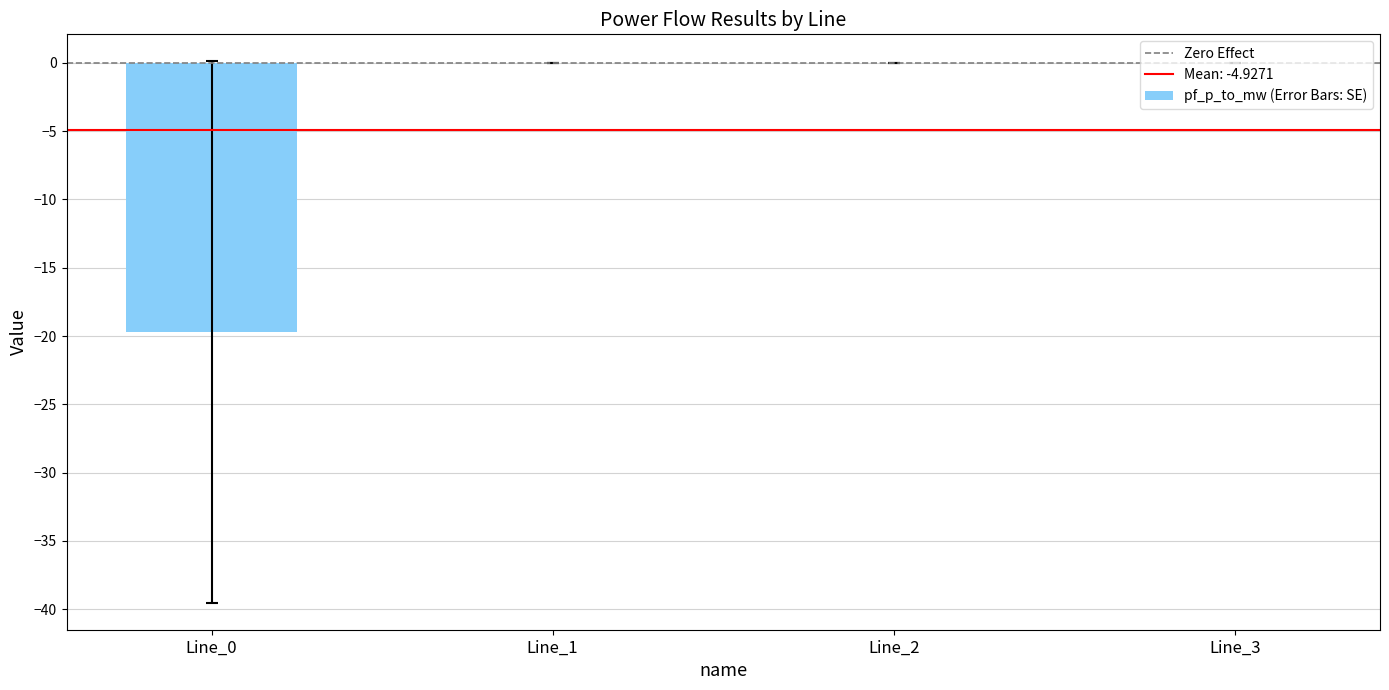

Is it true that the value at Line_3 is 0.0?

True